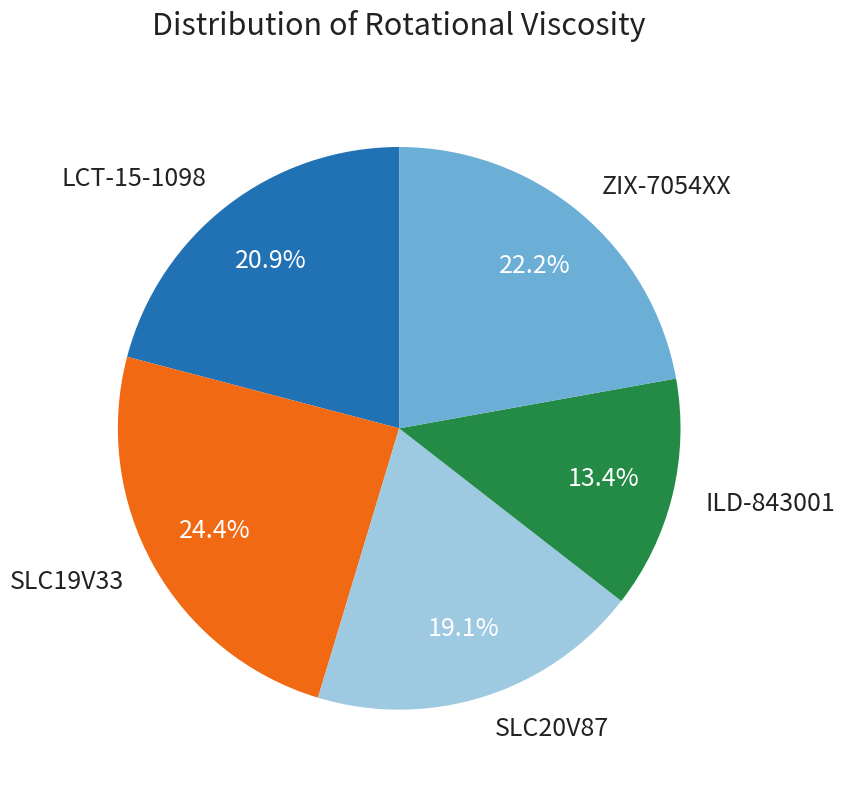

To the nearest percent, what percentage of the pie is LCT-15-1098?

21%